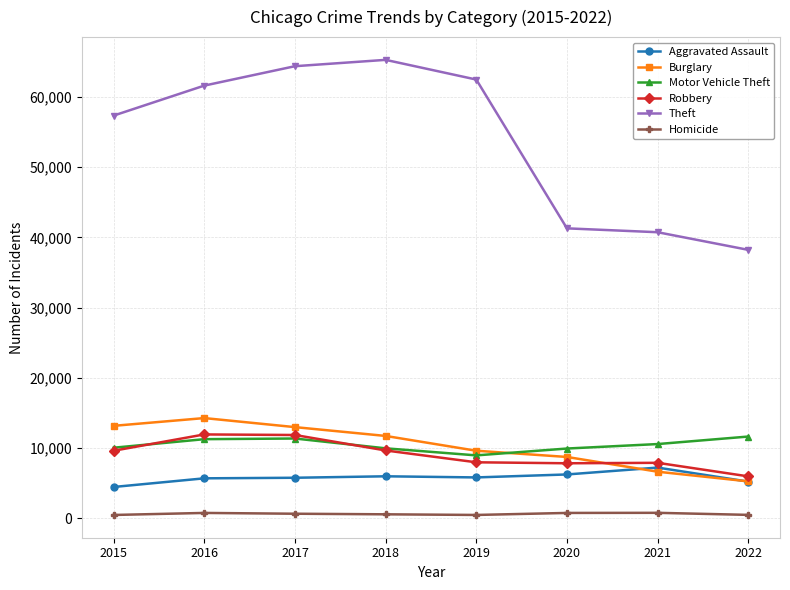

Which series has the largest total across all categories?

Theft